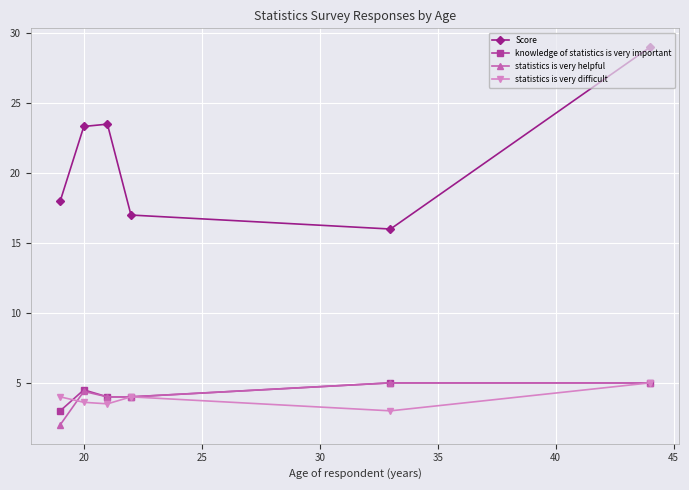

At how many categories does at least one series exceed 19?

3